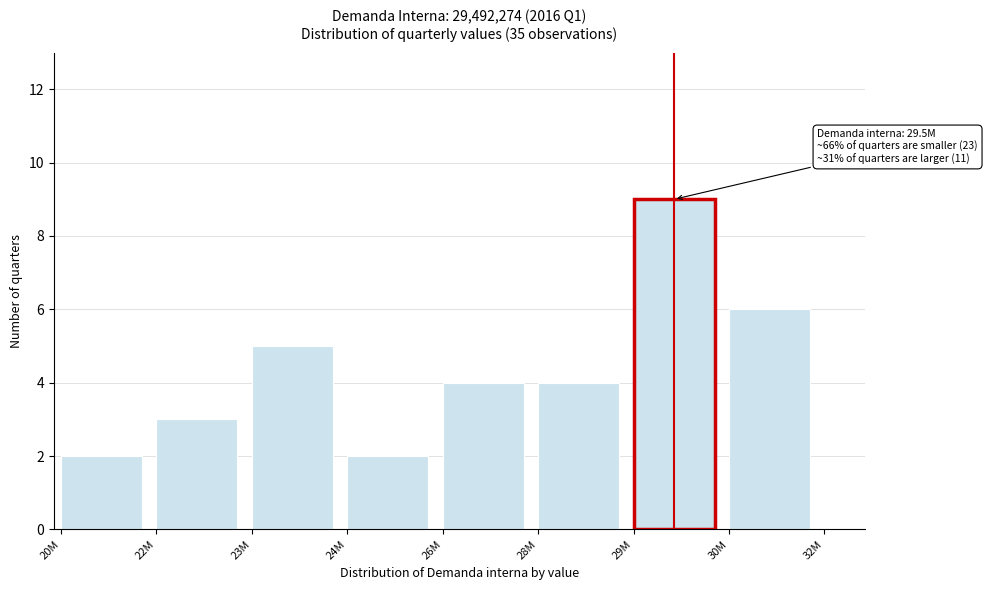

Reading right to left, transcribe all the data shown in this chart.

6	9	4	4	2	5	3	2